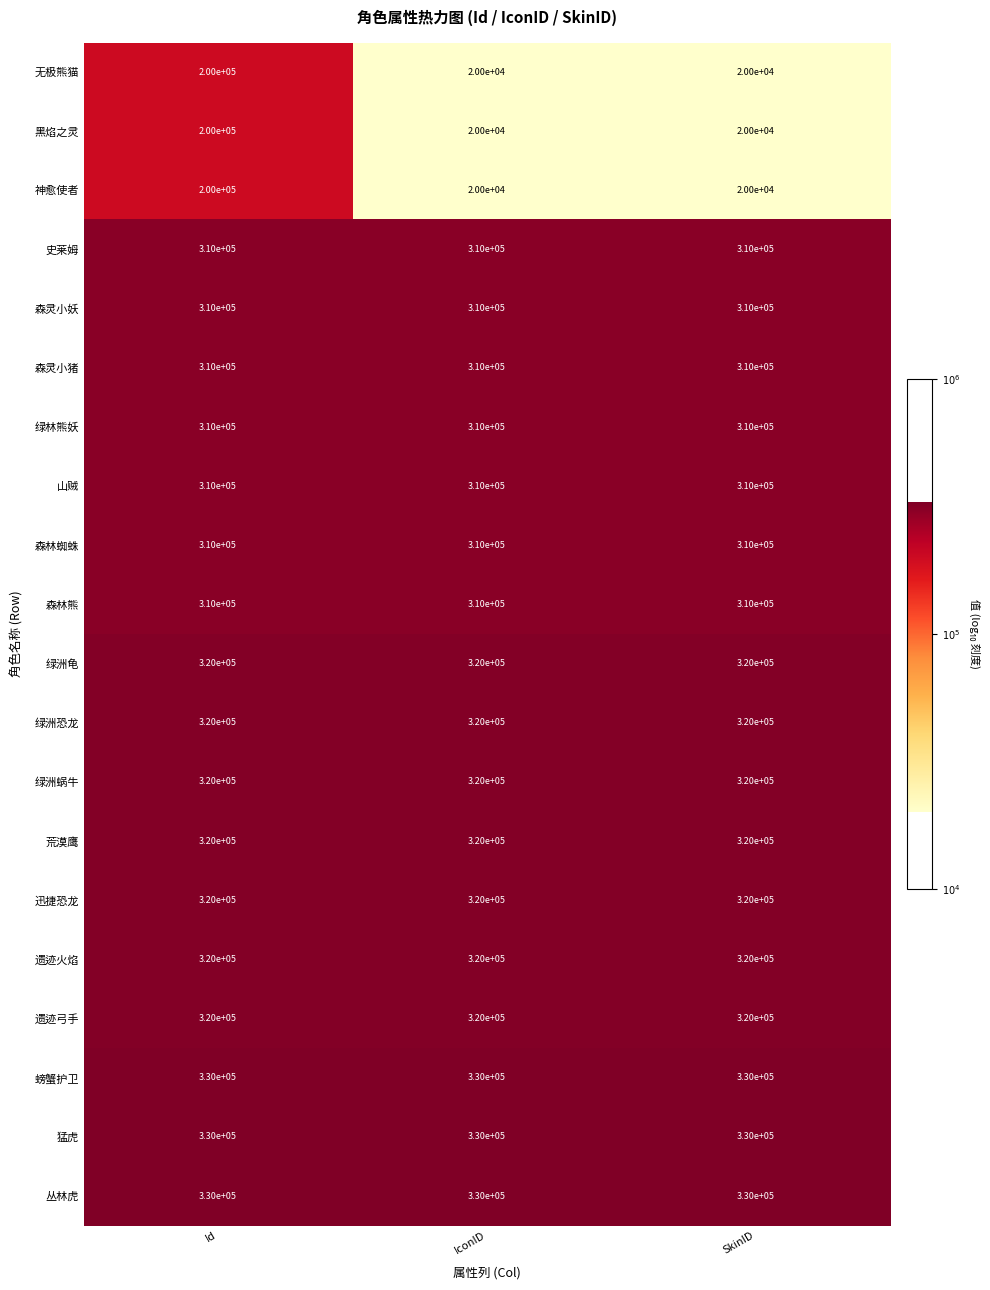

At which category is the sum across all series the highest?

Id